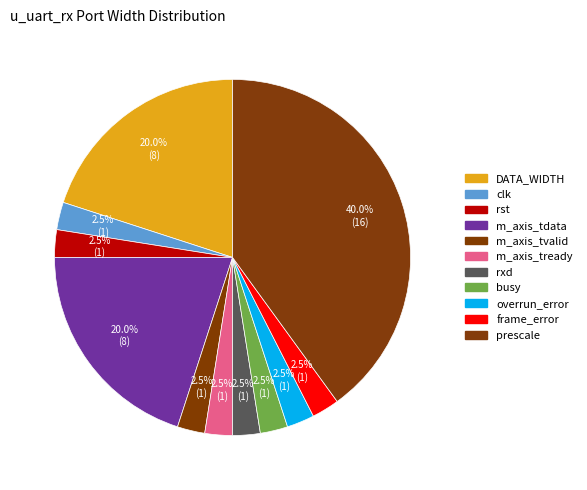

Count the number of slices in the pie.

11